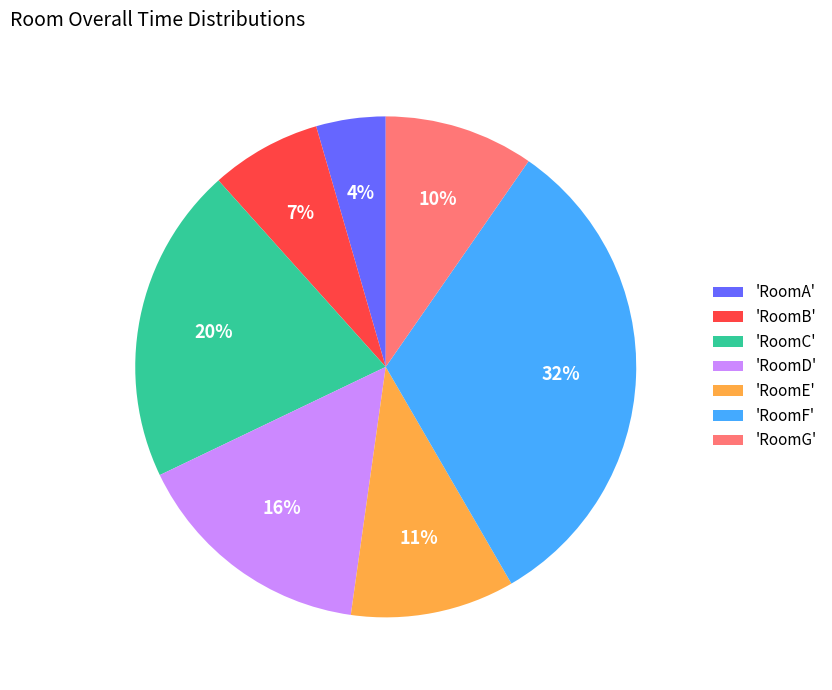

Is there a majority slice in this chart?

No